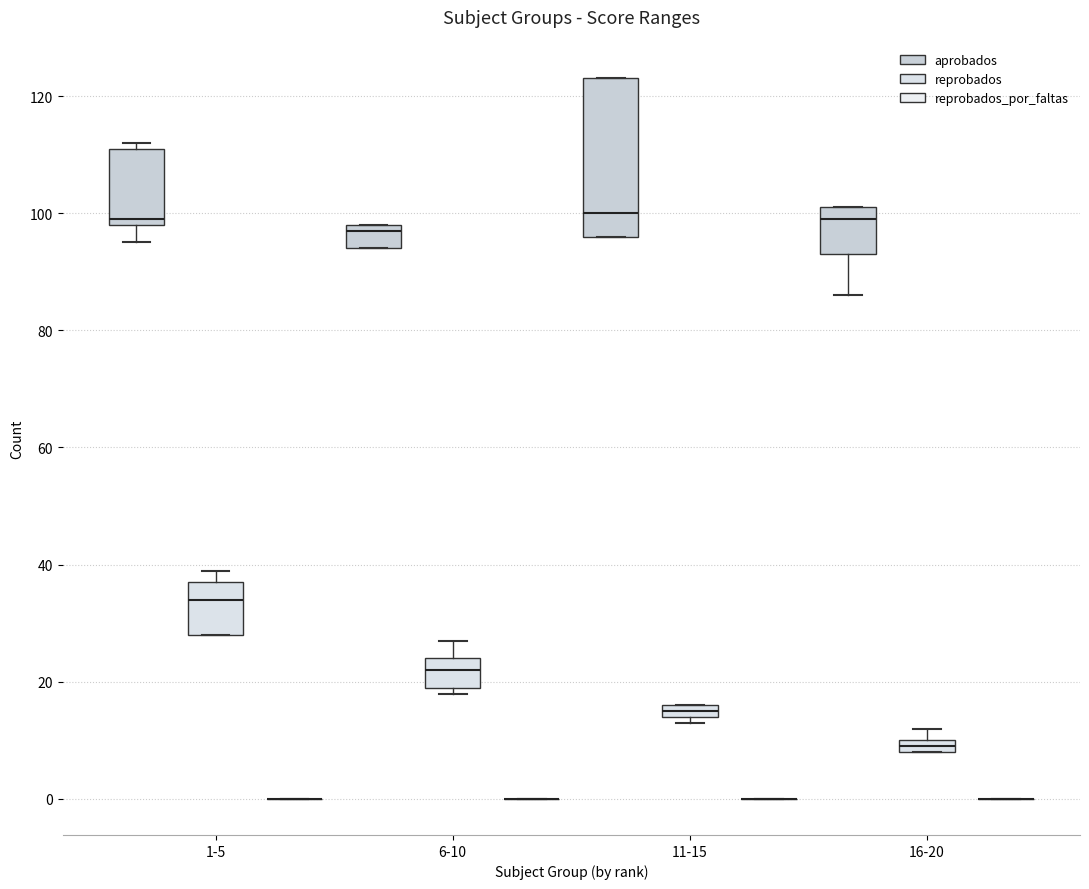

Which box is the tallest, from its lower edge to its upper edge?

11-15 (aprobados)